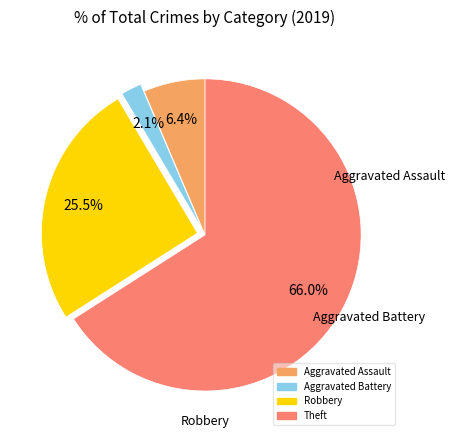

To the nearest percent, what is the combined percentage of Robbery and Aggravated Battery?

28%